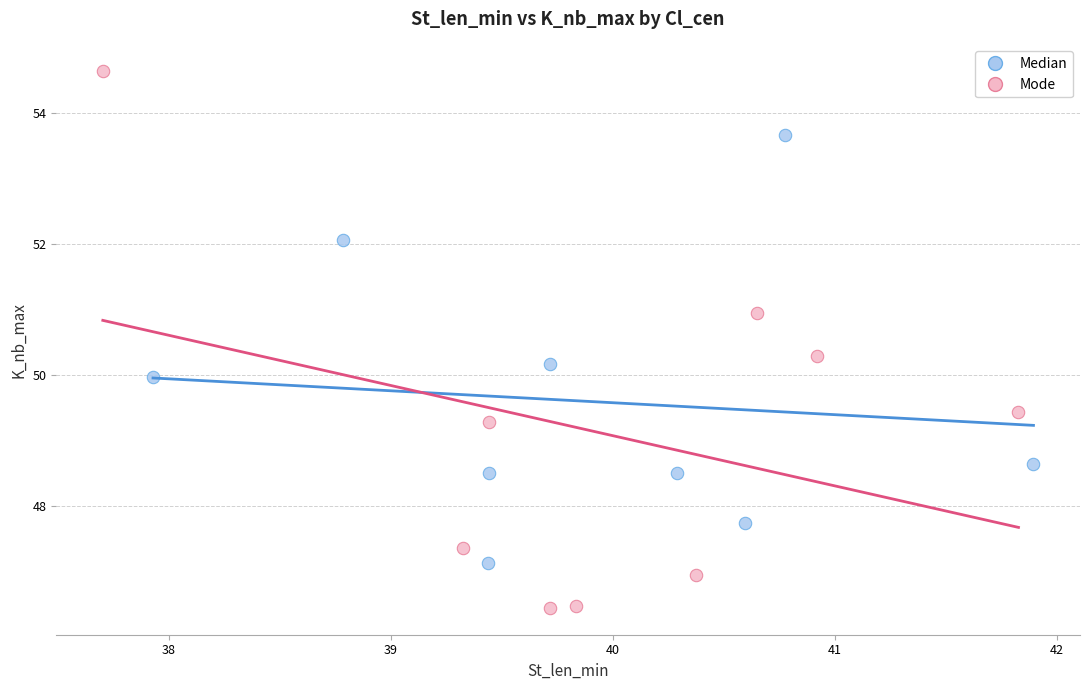

What are all the series names shown in the legend?

Median, Mode